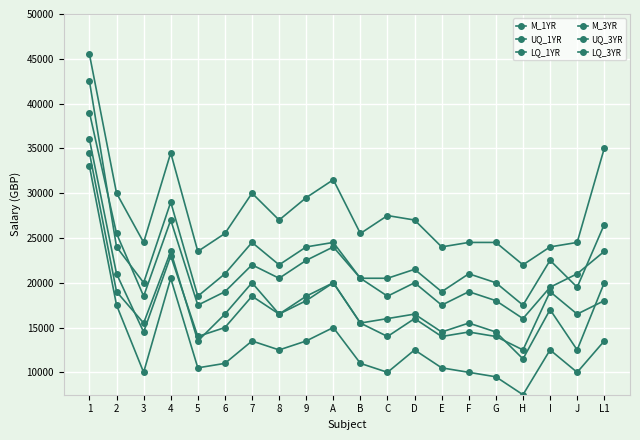

Reading left to right, extract all data points from this chart.

M_1YR: 36000	21000	14500	23000	14000	15000	18500	16500	18500	20000	15500	14000	16000	14000	14500	14000	12500	19000	16500	18000
UQ_1YR: 39000	25500	18500	27000	17500	19000	22000	20500	22500	24000	20500	18500	20000	17500	19000	18000	16000	19500	21000	23500
LQ_1YR: 33000	17500	10000	20500	10500	11000	13500	12500	13500	15000	11000	10000	12500	10500	10000	9500	7500	12500	10000	13500
M_3YR: 42500	24000	20000	29000	18500	21000	24500	22000	24000	24500	20500	20500	21500	19000	21000	20000	17500	22500	19500	26500
UQ_3YR: 45500	30000	24500	34500	23500	25500	30000	27000	29500	31500	25500	27500	27000	24000	24500	24500	22000	24000	24500	35000
LQ_3YR: 34500	19000	15500	23500	13500	16500	20000	16500	18000	20000	15500	16000	16500	14500	15500	14500	11500	17000	12500	20000